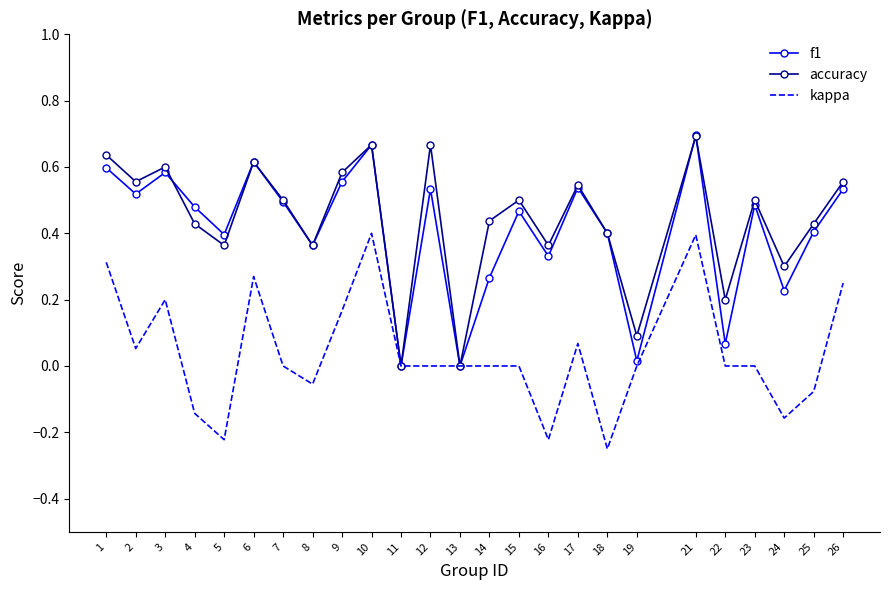

Is the value of f1 at 2 greater than the value of accuracy at 3?

No